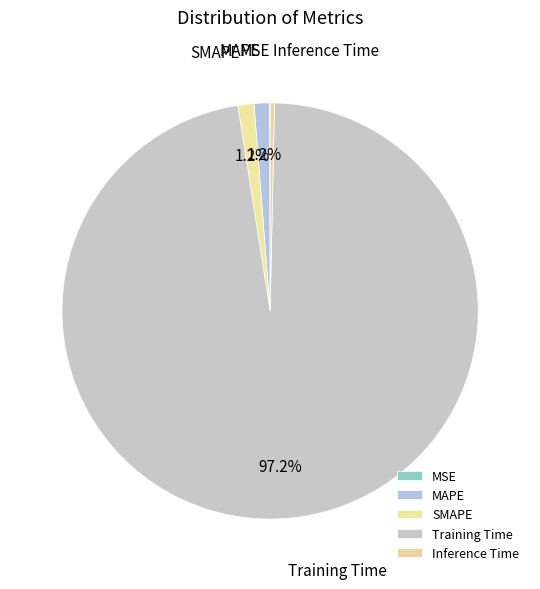

What is the largest slice in the pie chart?

Training Time